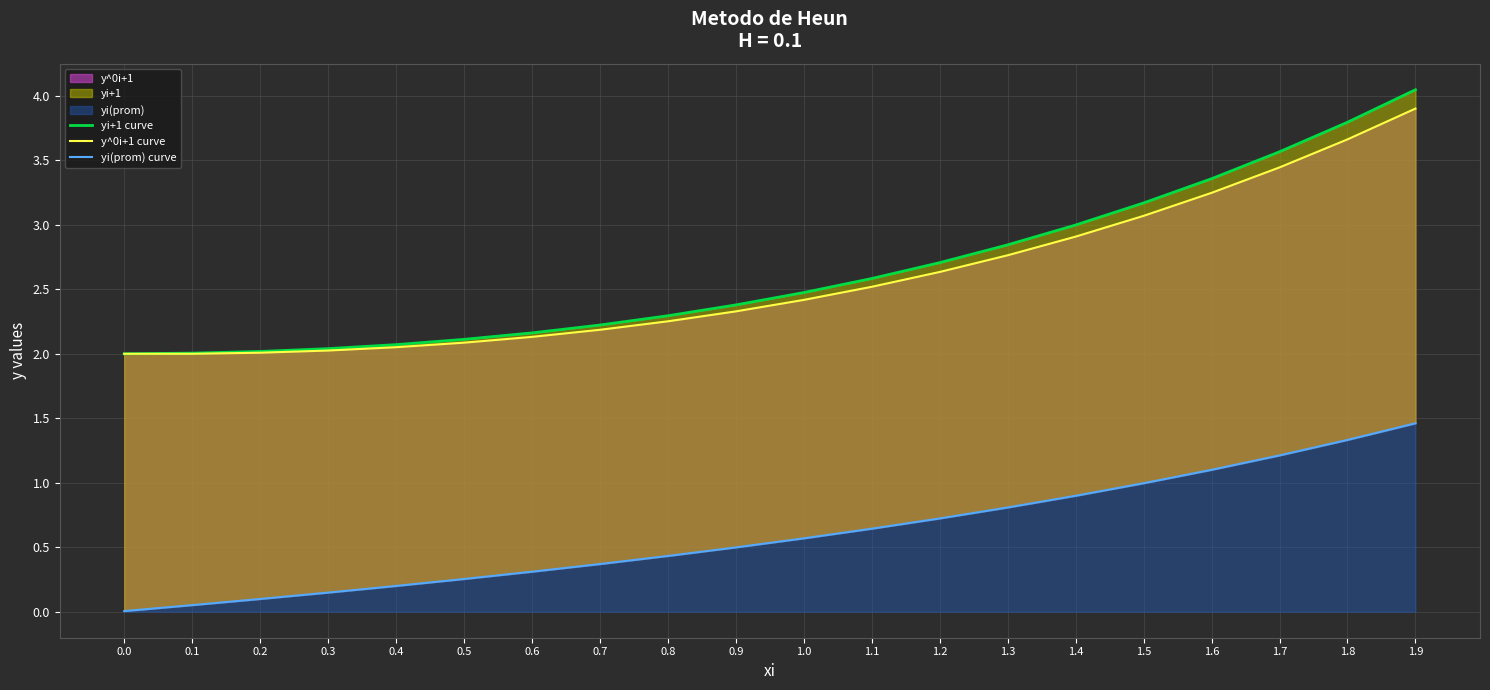

Rank the series by their maximum value, from lowest to highest.

yi(prom) curve, y^0i+1 curve, yi+1 curve